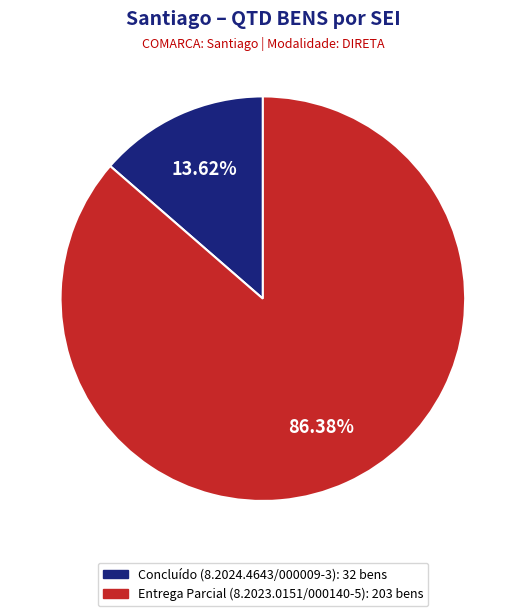

Is there a majority slice in this chart?

Yes